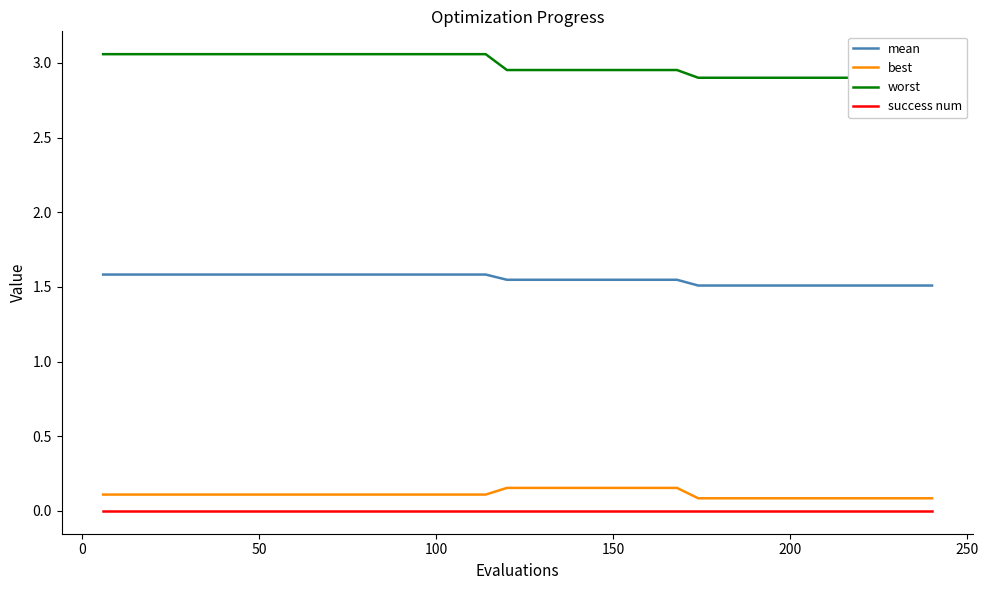

How many lines are shown in the chart?

4